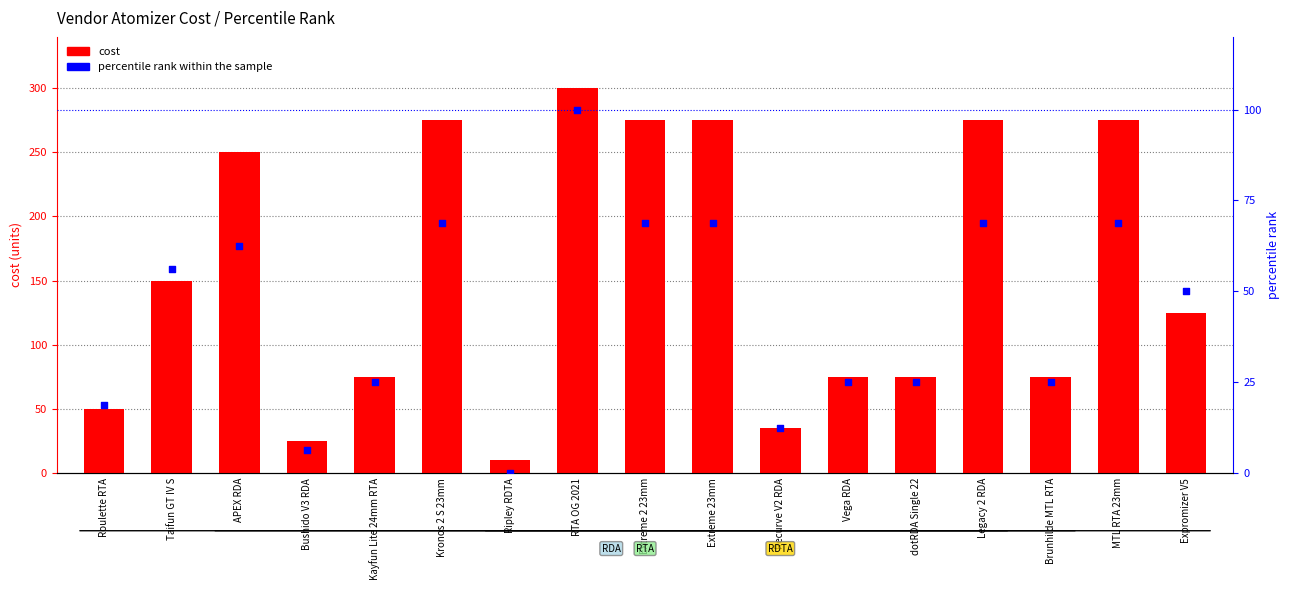

At how many categories does at least one series exceed 10?

16